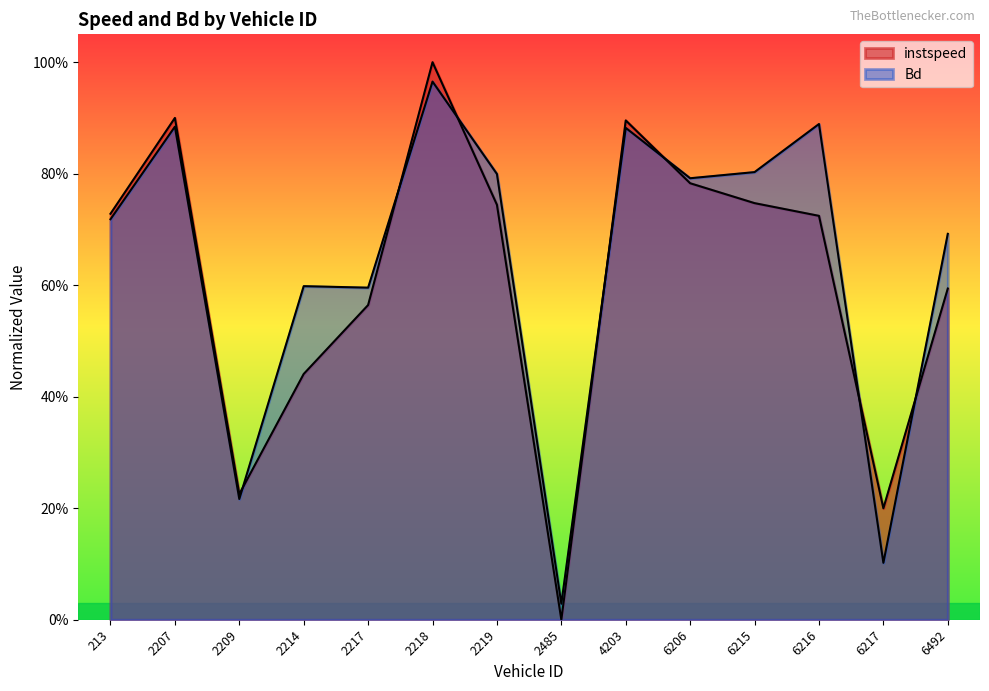

True or false: Bd and instspeed cross at least once.

True